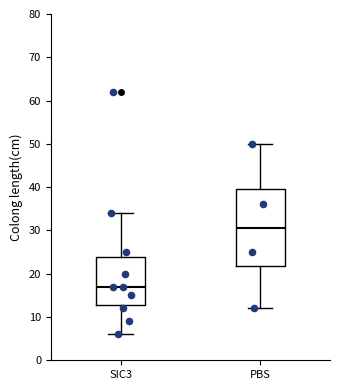

Reading left to right, read every box against the y-axis: the position of its median line, the range the box covers, and the ends of its whiskers. The values are not printed on the chart, so give them approximately, as read against the axis.

SIC3: median 17, box 13 to 24, whiskers 6 to 34
PBS: median 31, box 22 to 40, whiskers 12 to 50